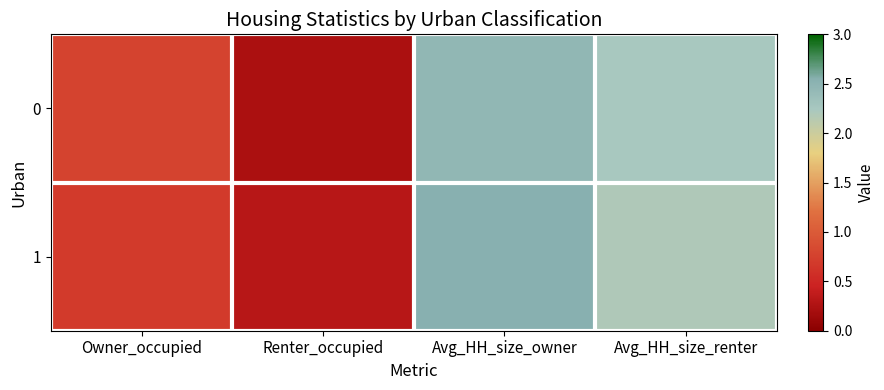

Reading left to right, what are all the values shown in this chart?

0: Owner_occupied=0.8	Renter_occupied=0.2	Avg_HH_size_owner=2.5	Avg_HH_size_renter=2.2
1: Owner_occupied=0.7	Renter_occupied=0.3	Avg_HH_size_owner=2.5	Avg_HH_size_renter=2.2